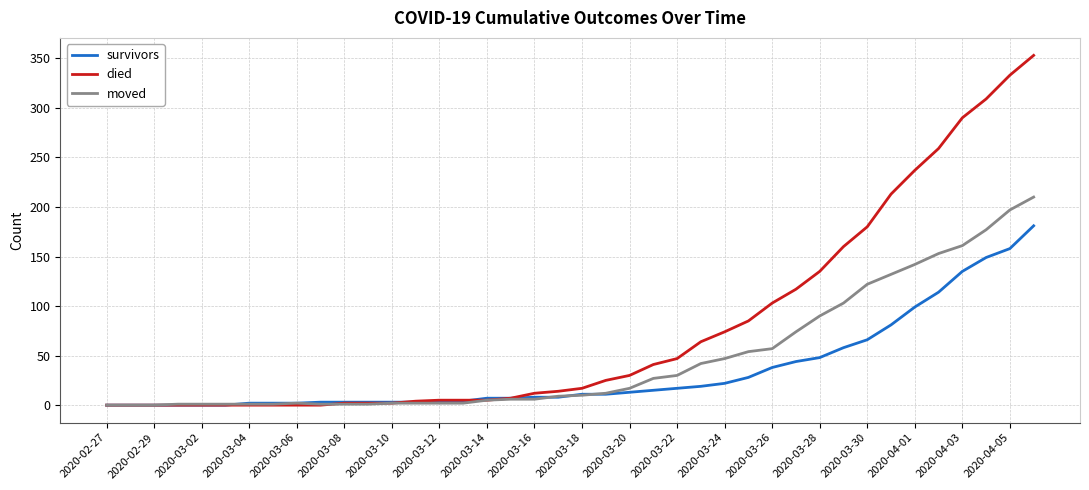

What is the average value of the died series?

78